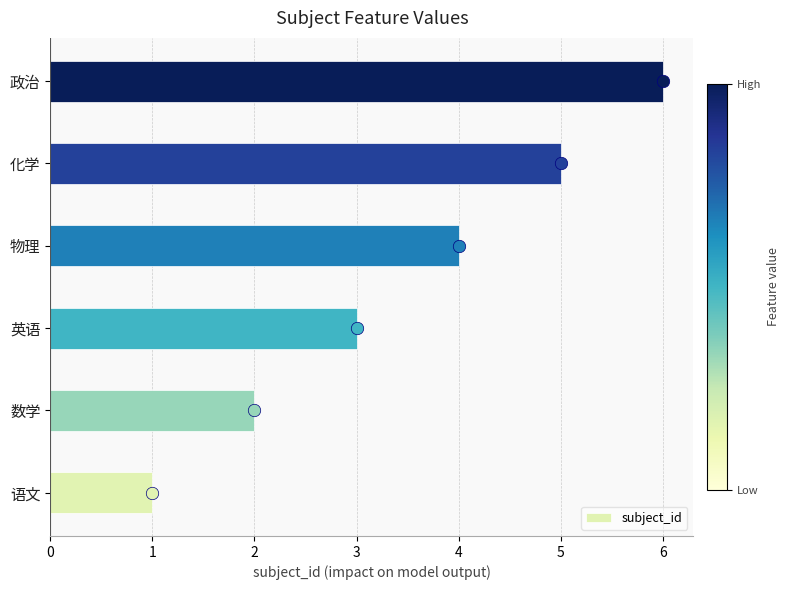

At which label does subject_id reach its peak?

政治